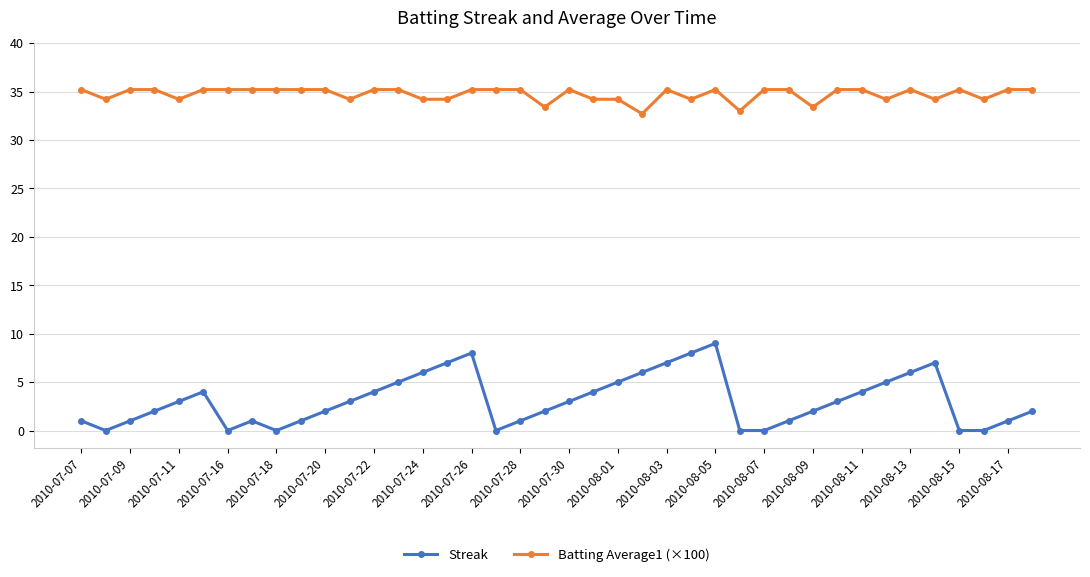

Rank the series by their average value, from lowest to highest.

Streak, Batting Average1 (×100)